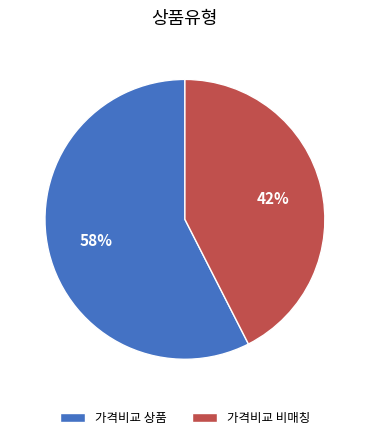

Which category accounts for the majority?

가격비교 상품